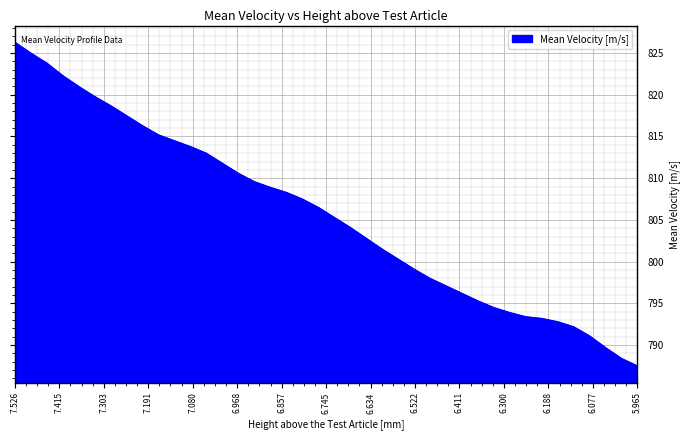

What is the difference between the maximum and minimum values?

38.8